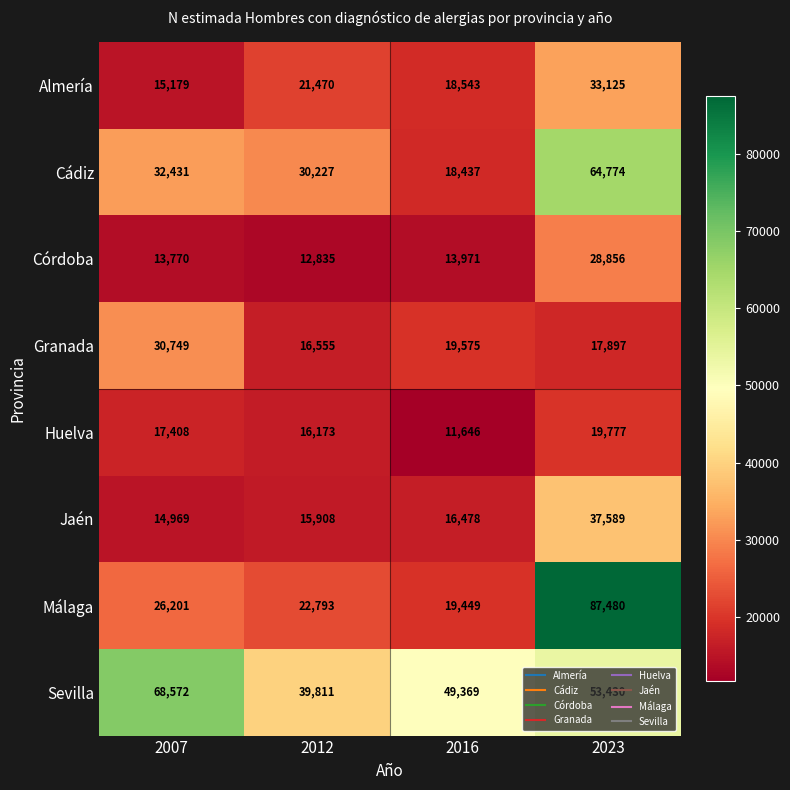

The value of Almería at 2012 is 21470. True or false?

True